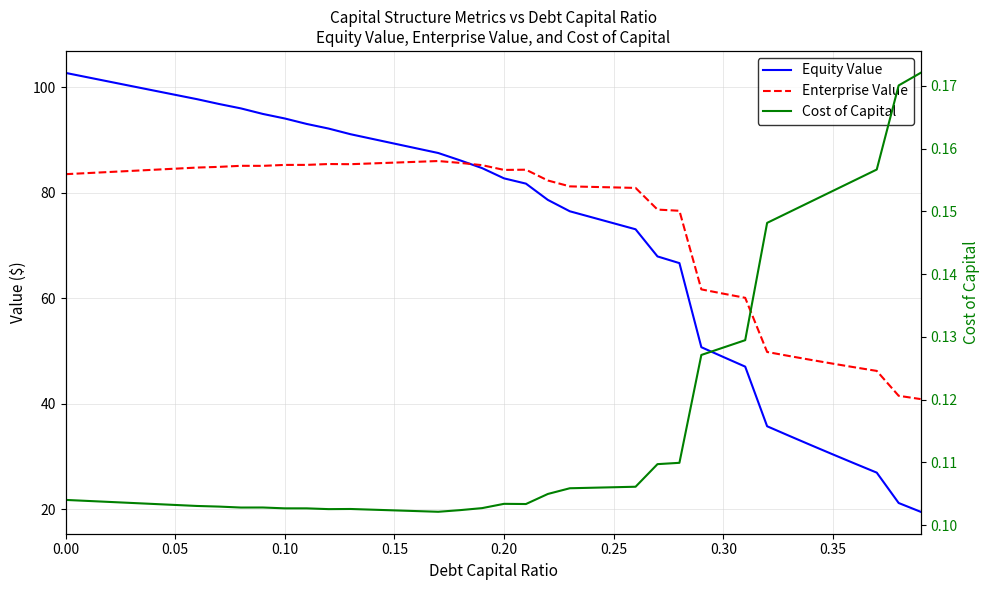

True or false: Cost of Capital and Enterprise Value intersect in this chart.

False